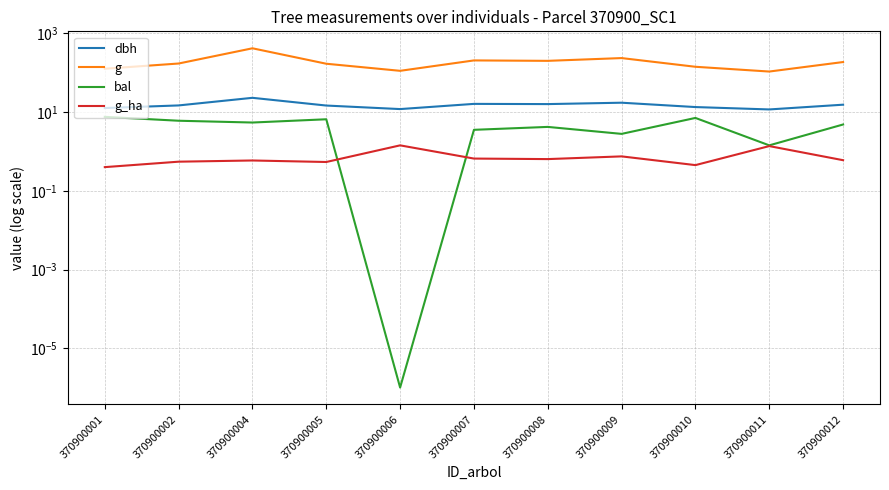

What is the sum of all g_ha values?

8.0